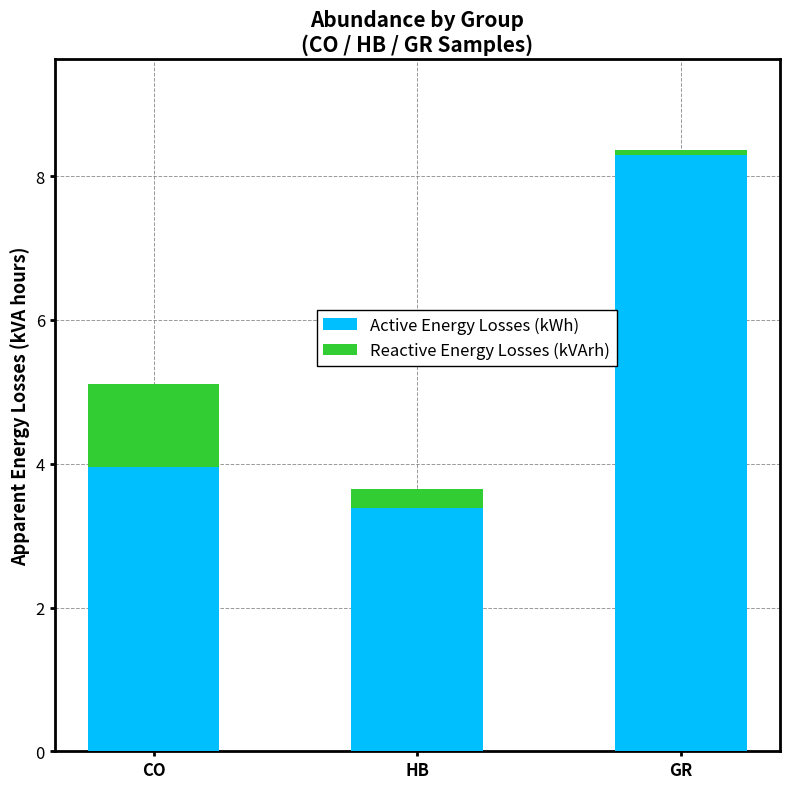

True or false: Active Energy Losses (kWh) has a value of 8.3 at GR.

True